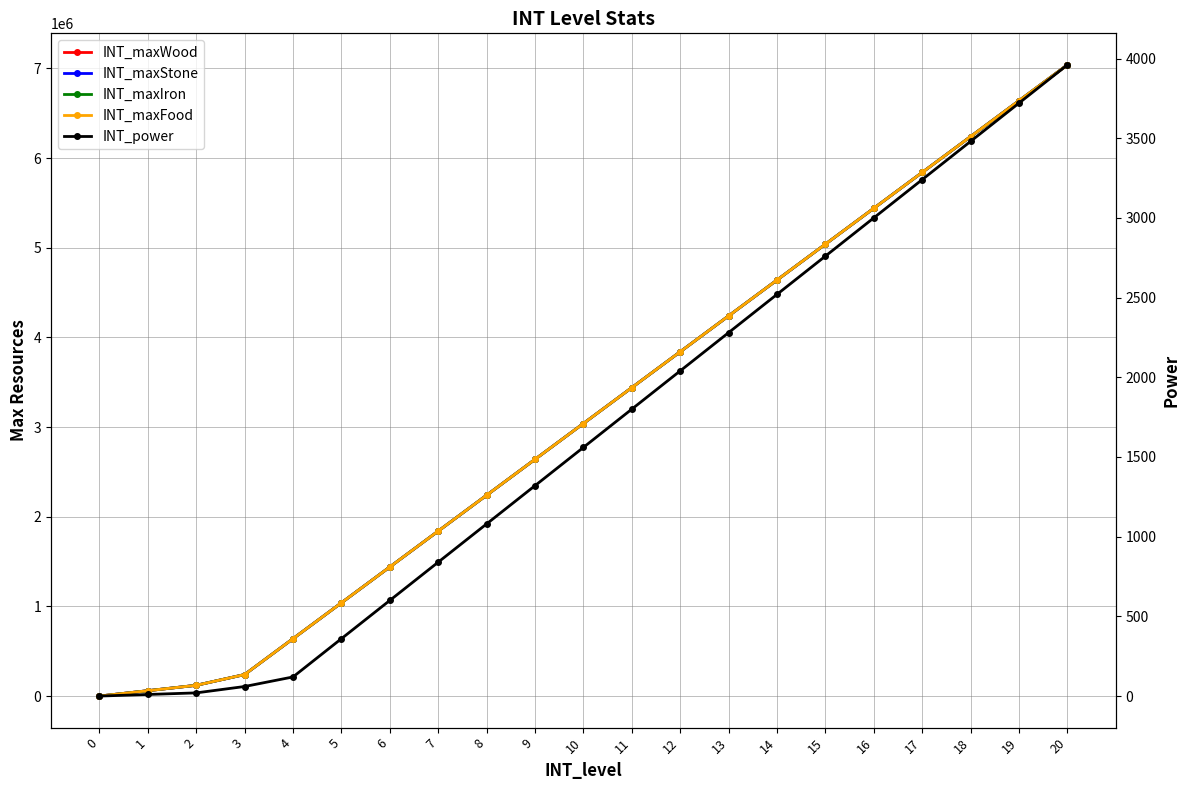

What are all the series names shown in the legend?

INT_maxWood, INT_maxStone, INT_maxIron, INT_maxFood, INT_power